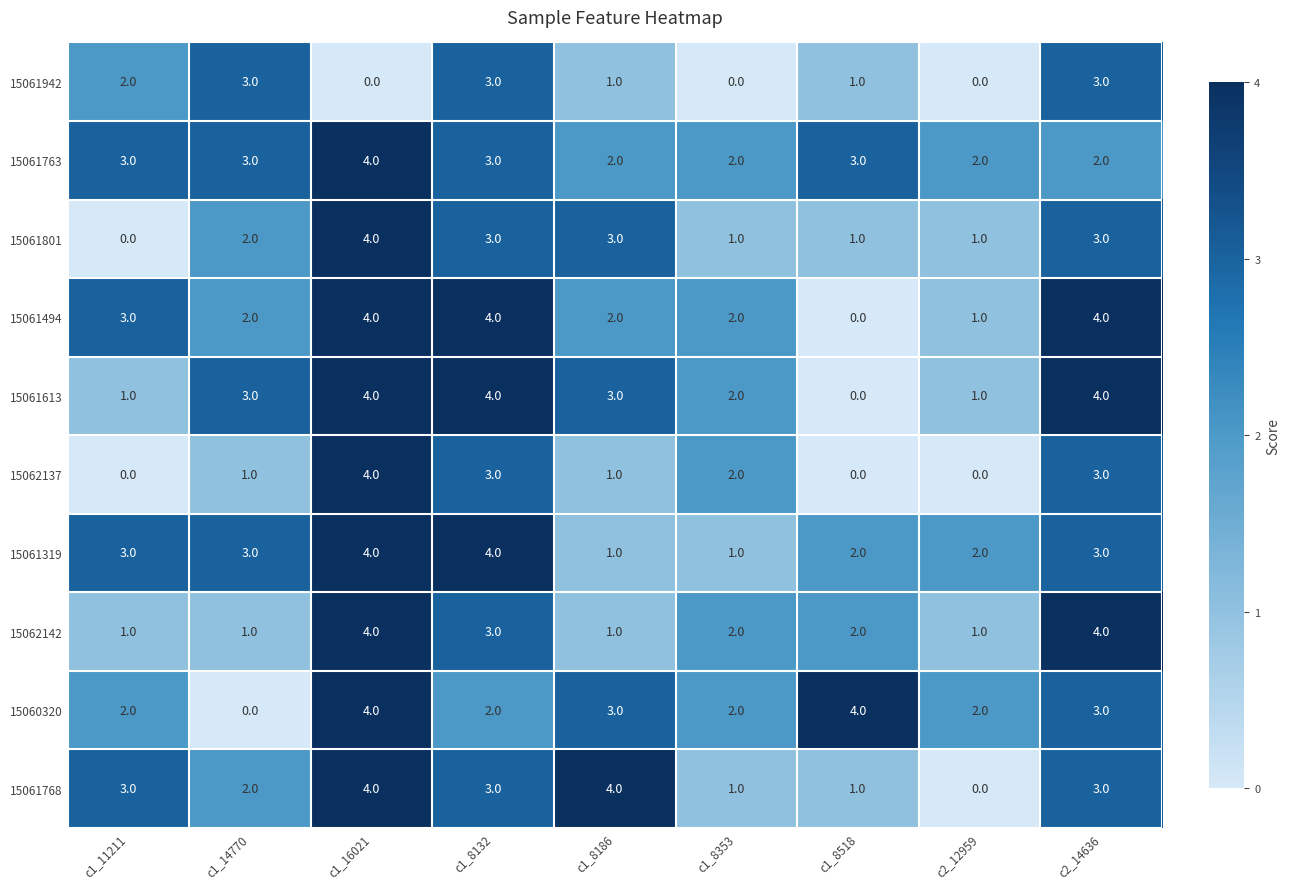

What is the sum of the 15062142 values at c1_16021 and c2_14636?

8